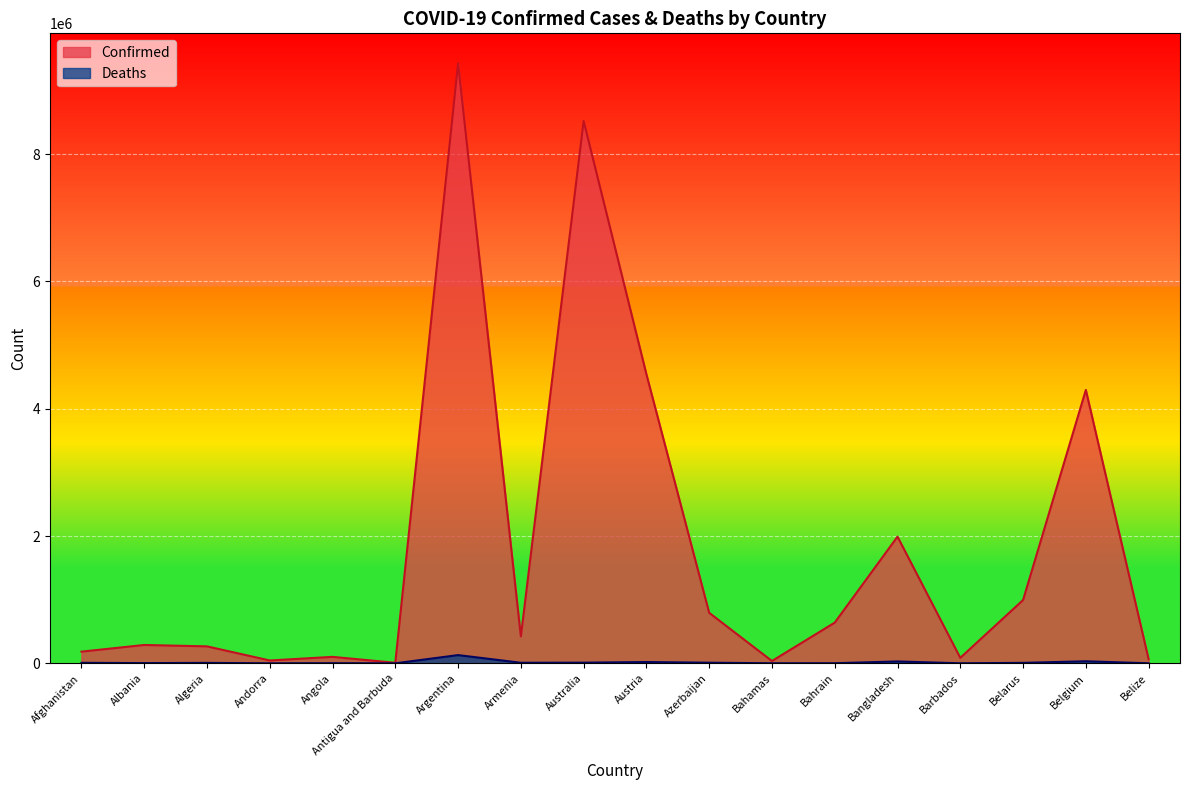

Which has a higher value, Armenia or Austria?

Austria